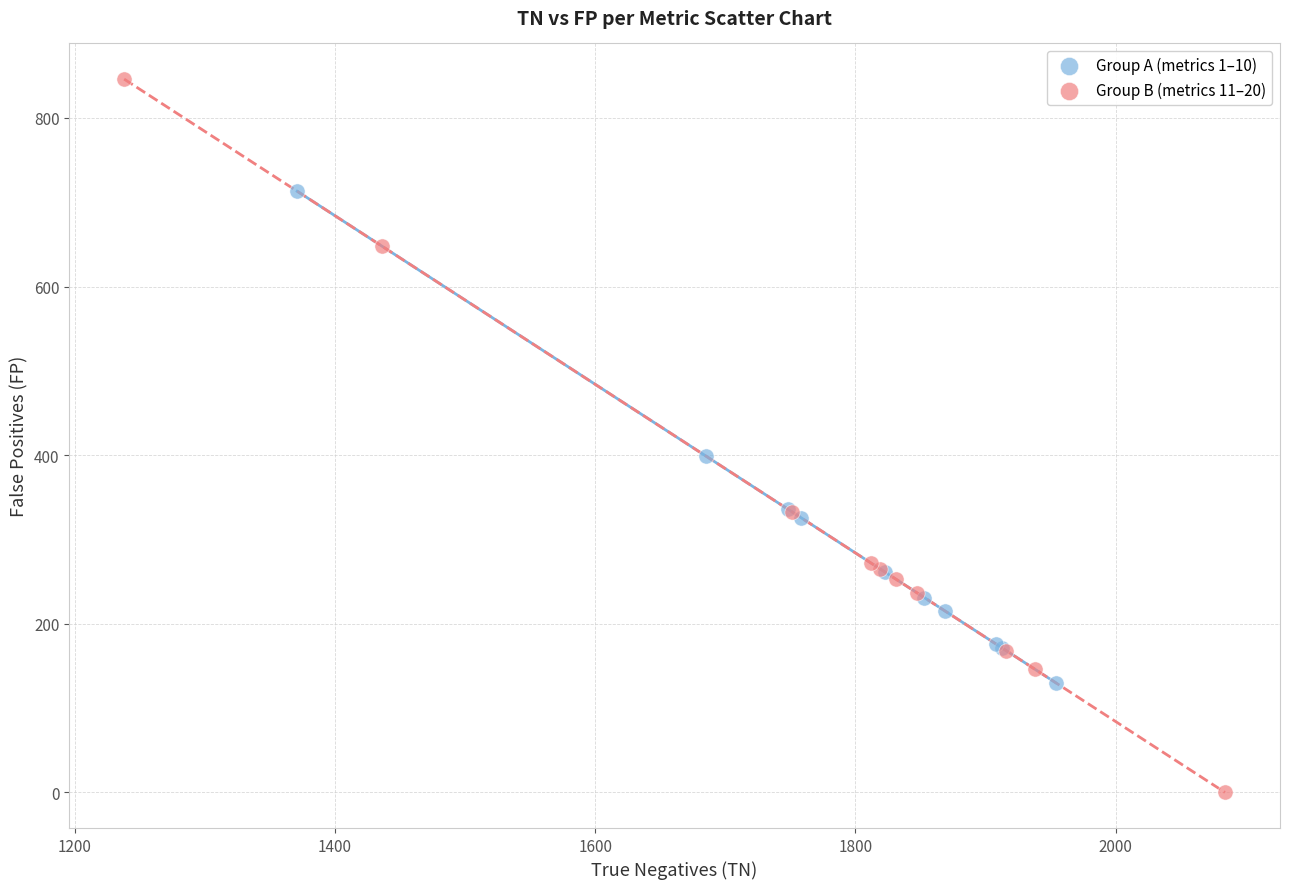

Which series contains the highest Y value?

Group B (metrics 11–20)